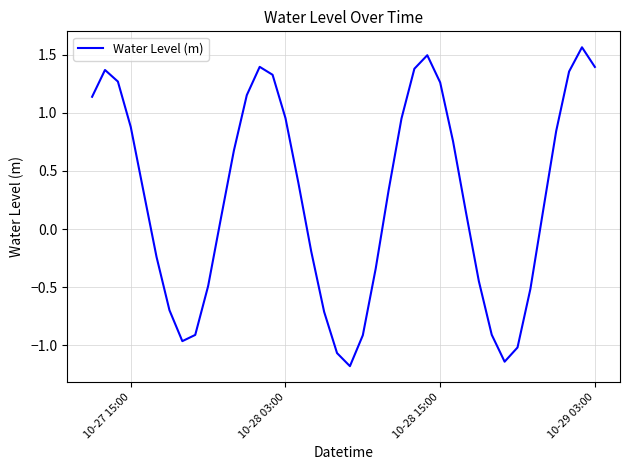

Does the chart have visible grid lines?

Yes